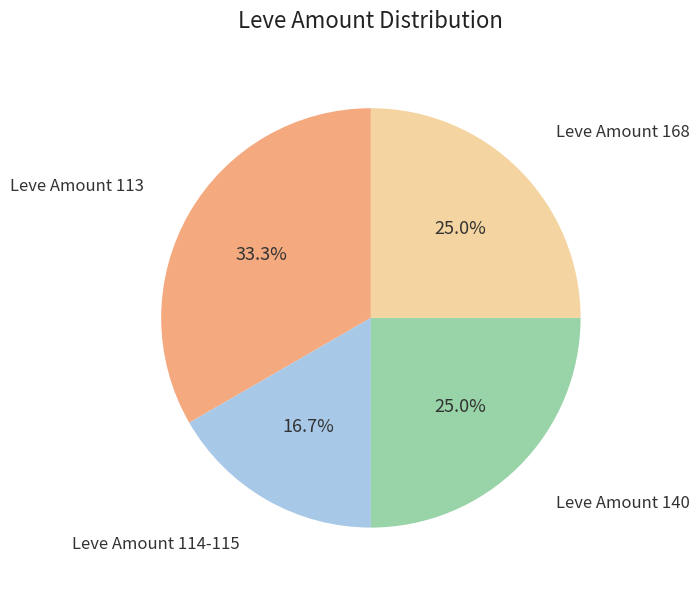

How many segments does this pie chart have?

4